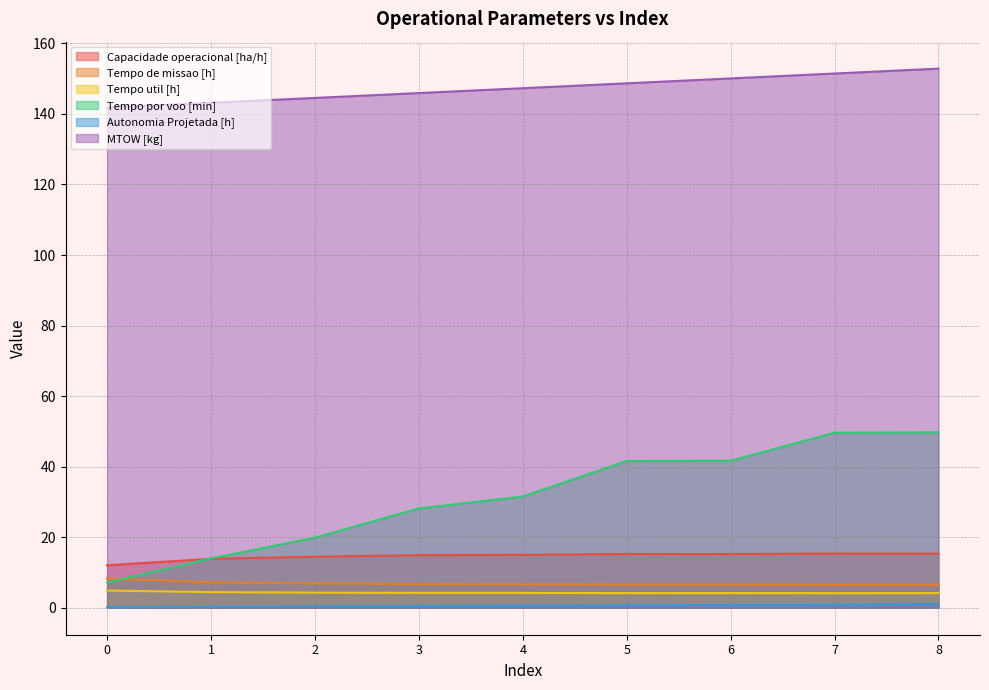

Is it true that Tempo por voo [min] equals 28.0 at 7?

False